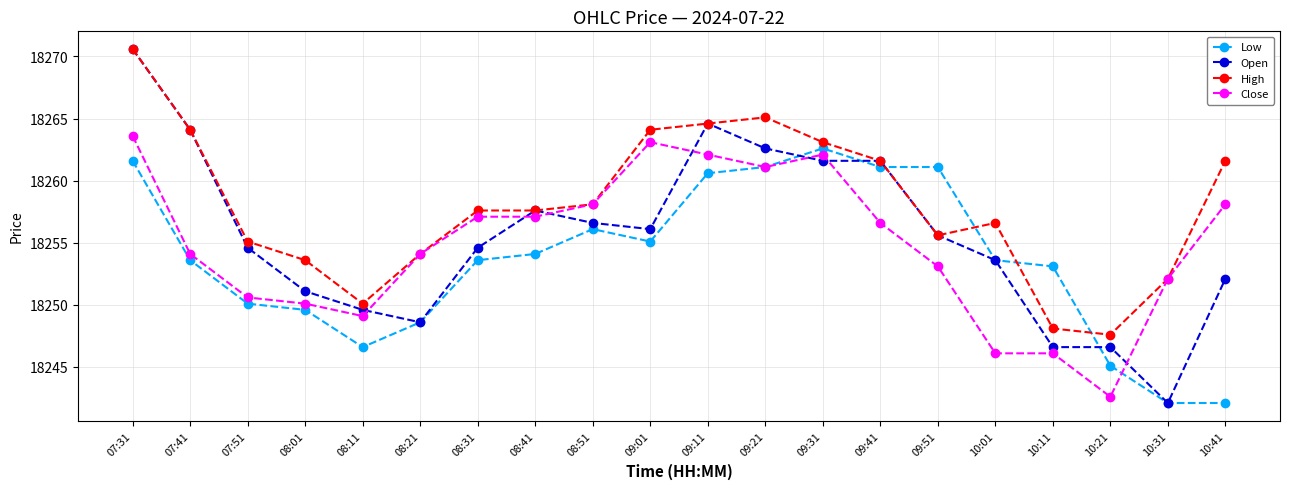

Which series has the largest range (max minus min)?

Open